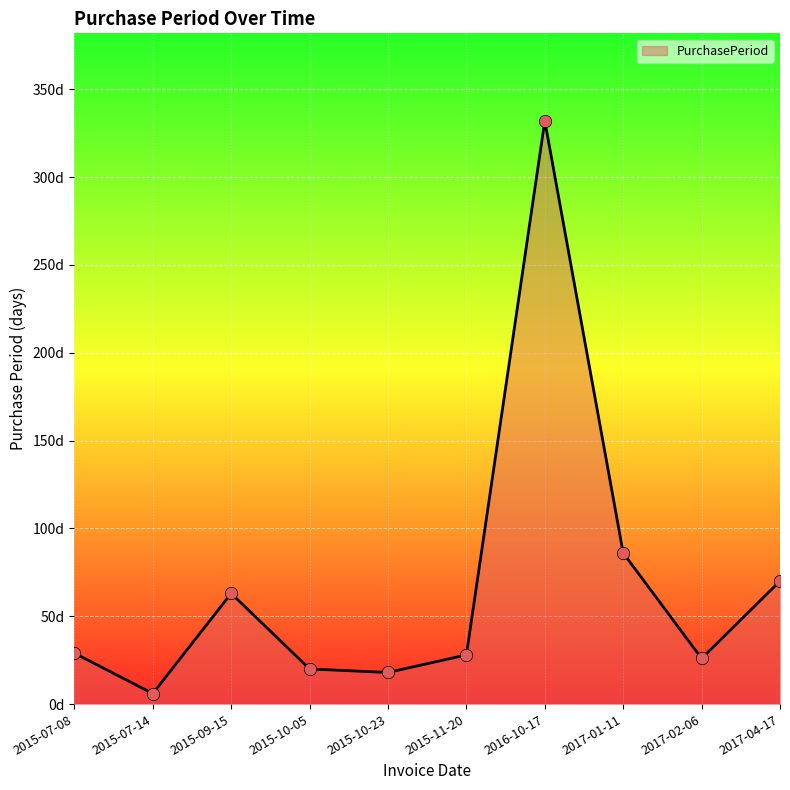

Between 2017-02-06 and 2017-04-17, which is larger?

2017-04-17